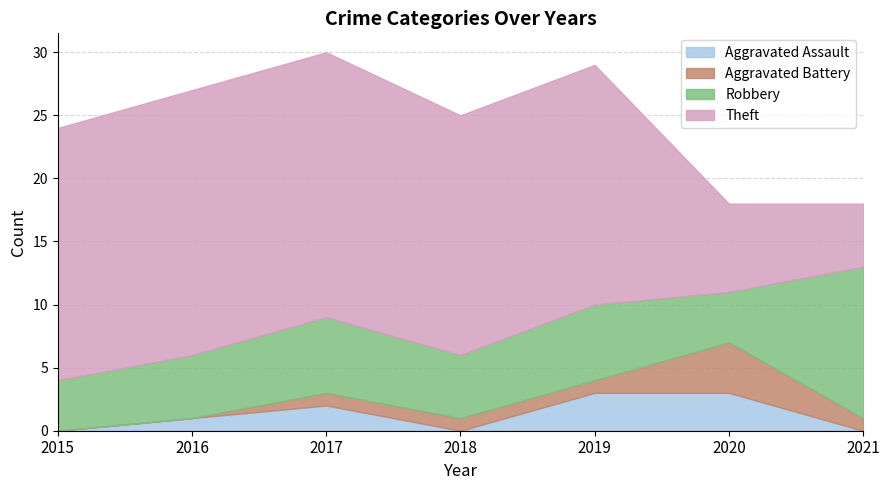

True or false: Theft and Aggravated Battery intersect in this chart.

False